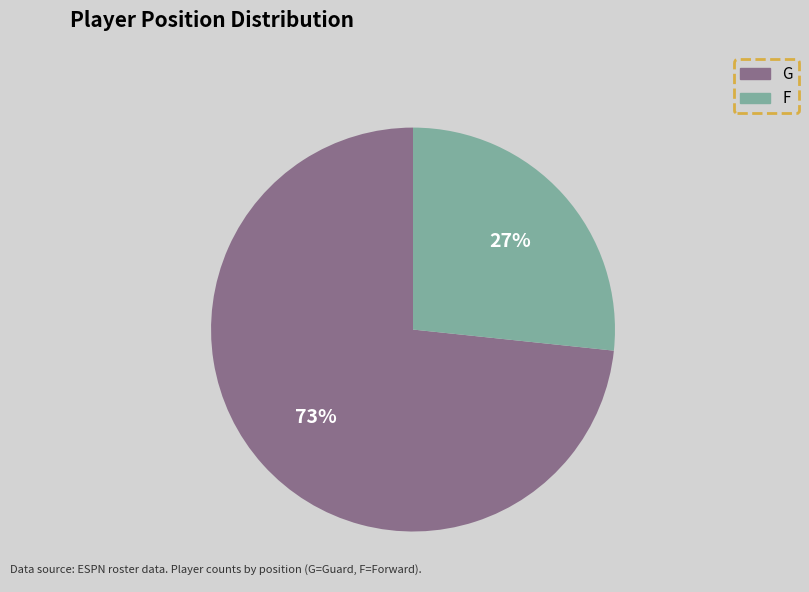

To the nearest percent, what portion does F represent?

27%